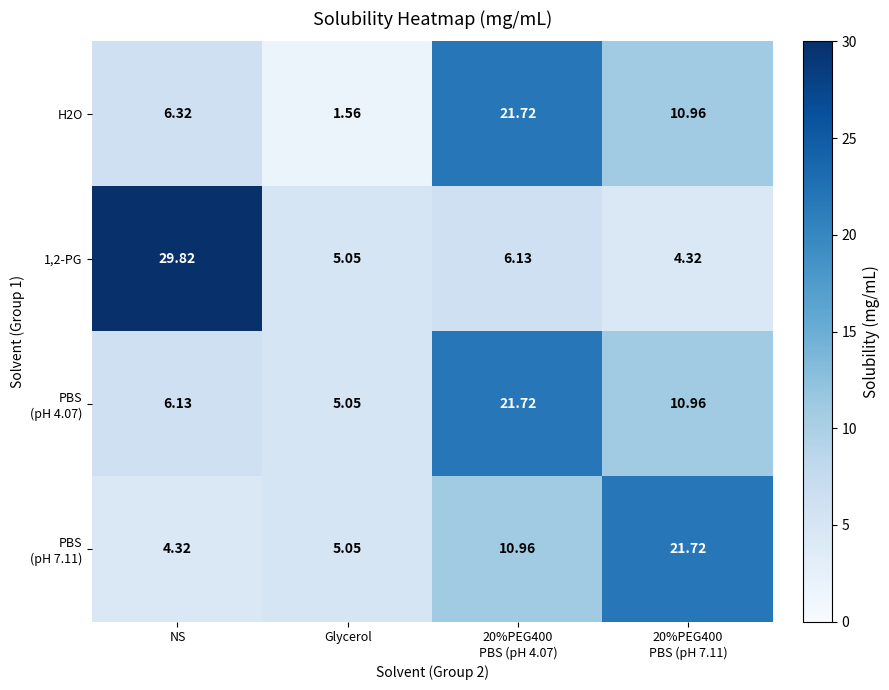

Count the number of categories in the chart.

4